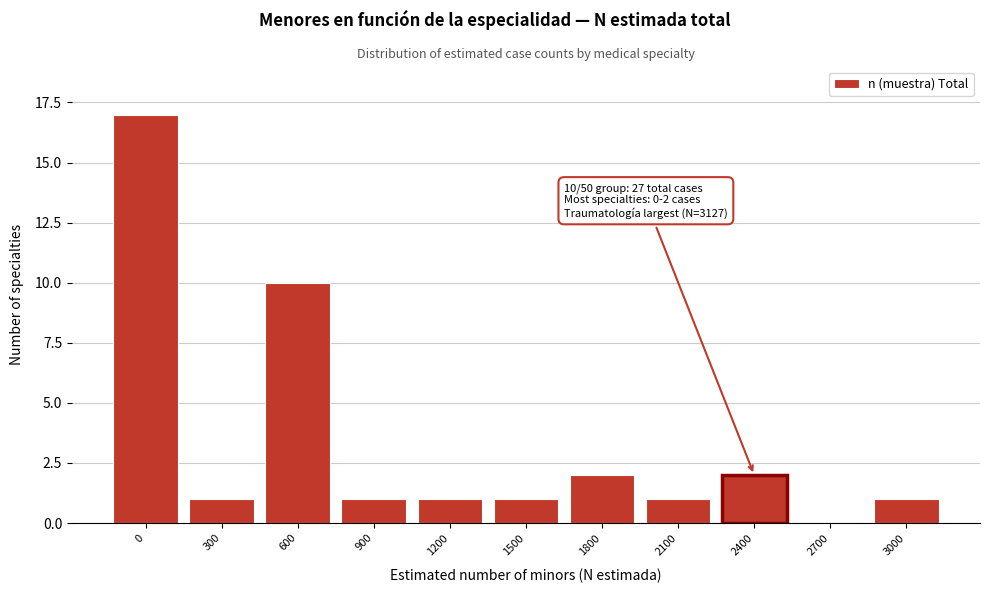

Reading right to left, list all the values displayed in this chart.

3000=1	2700=0	2400=2	2100=1	1800=2	1500=1	1200=1	900=1	600=10	300=1	0=17